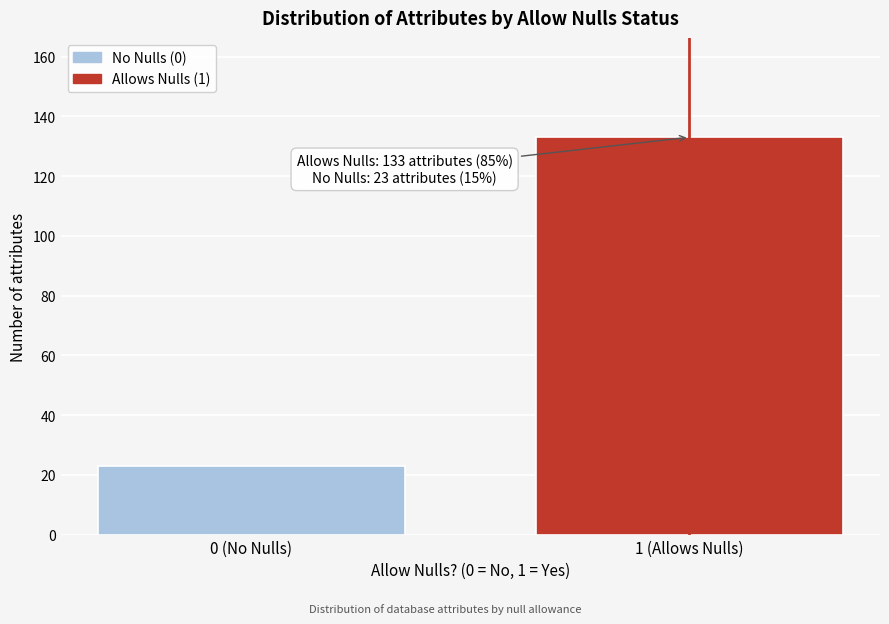

Reading left to right, what are all the values shown in this chart?

23	133